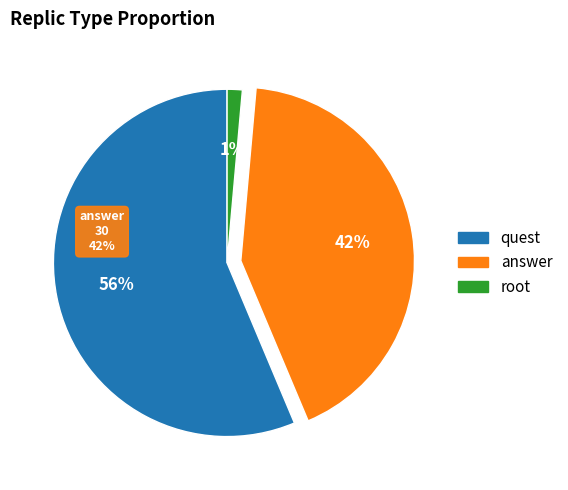

Is it true that root is 11% of the pie?

False